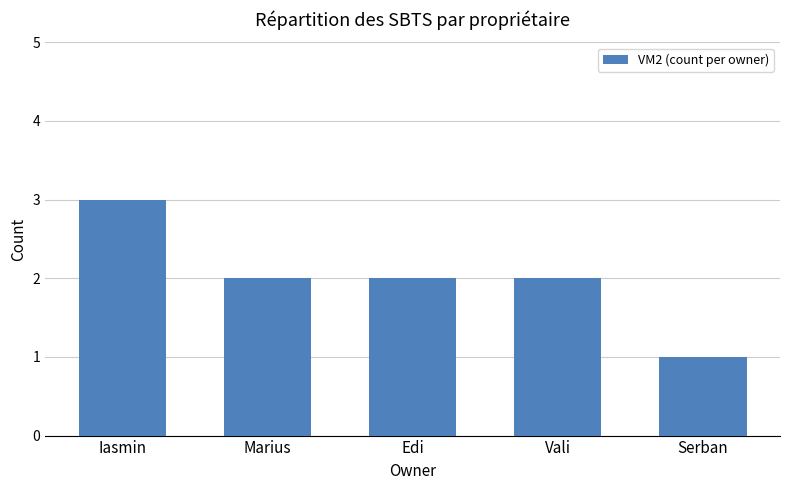

What position from the left is Iasmin?

1